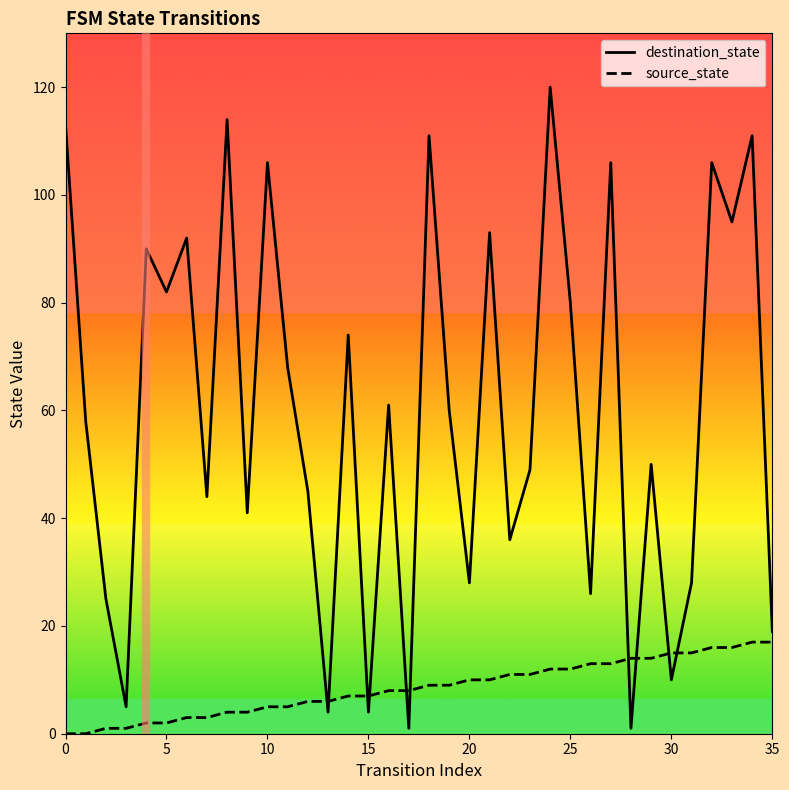

How many times do destination_state and source_state cross each other?

10